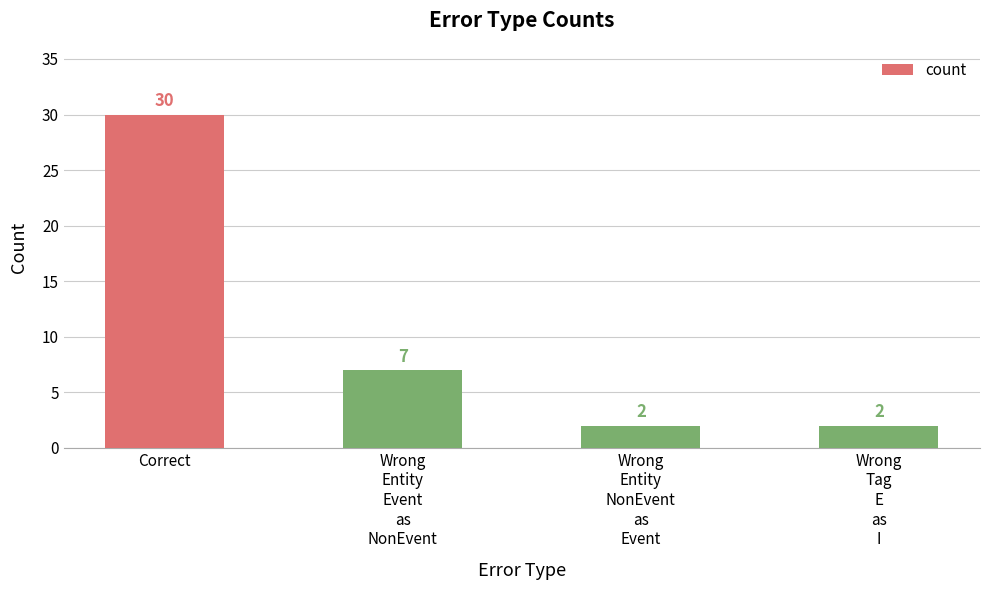

What is the difference between the second highest and second lowest values?

5